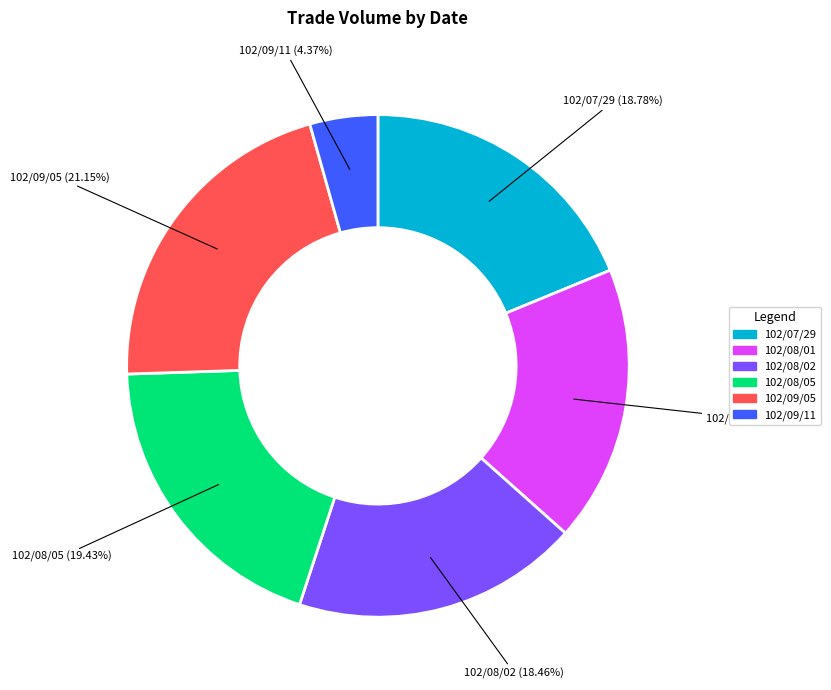

To the nearest percent, what is the combined percentage of 102/07/29 and 102/08/05?

38%